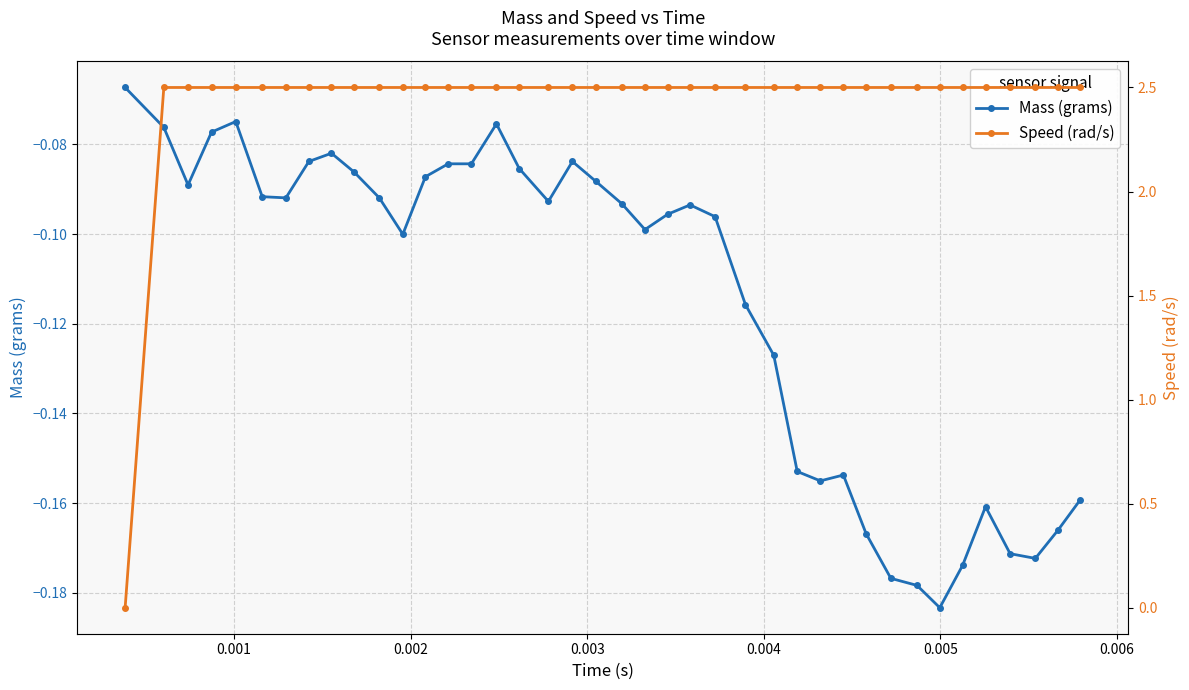

Reading left to right, what are all the values shown in this chart?

Mass (grams): -0.1	-0.1	-0.1	-0.1	-0.1	-0.1	-0.1	-0.1	-0.1	-0.1	-0.1	-0.1	-0.1	-0.1	-0.1	-0.1	-0.1	-0.1	-0.1	-0.1	-0.1	-0.1	-0.1	-0.1	-0.1	-0.1	-0.1	-0.2	-0.2	-0.2	-0.2	-0.2	-0.2	-0.2	-0.2	-0.2	-0.2	-0.2	-0.2	-0.2
Speed (rad/s): 0.0	2.5	2.5	2.5	2.5	2.5	2.5	2.5	2.5	2.5	2.5	2.5	2.5	2.5	2.5	2.5	2.5	2.5	2.5	2.5	2.5	2.5	2.5	2.5	2.5	2.5	2.5	2.5	2.5	2.5	2.5	2.5	2.5	2.5	2.5	2.5	2.5	2.5	2.5	2.5